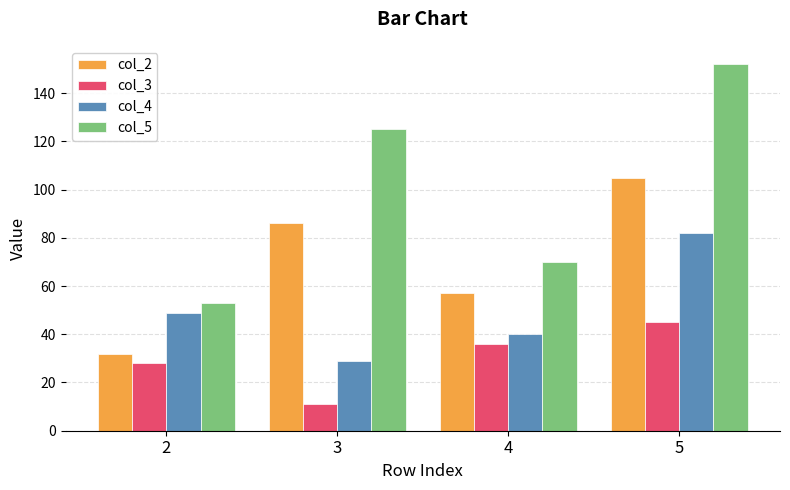

How many data points in col_5 are less than 125?

2